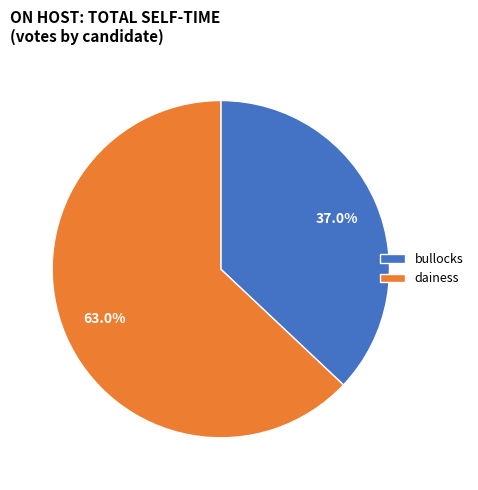

Is there any slice that represents more than half of the pie?

Yes